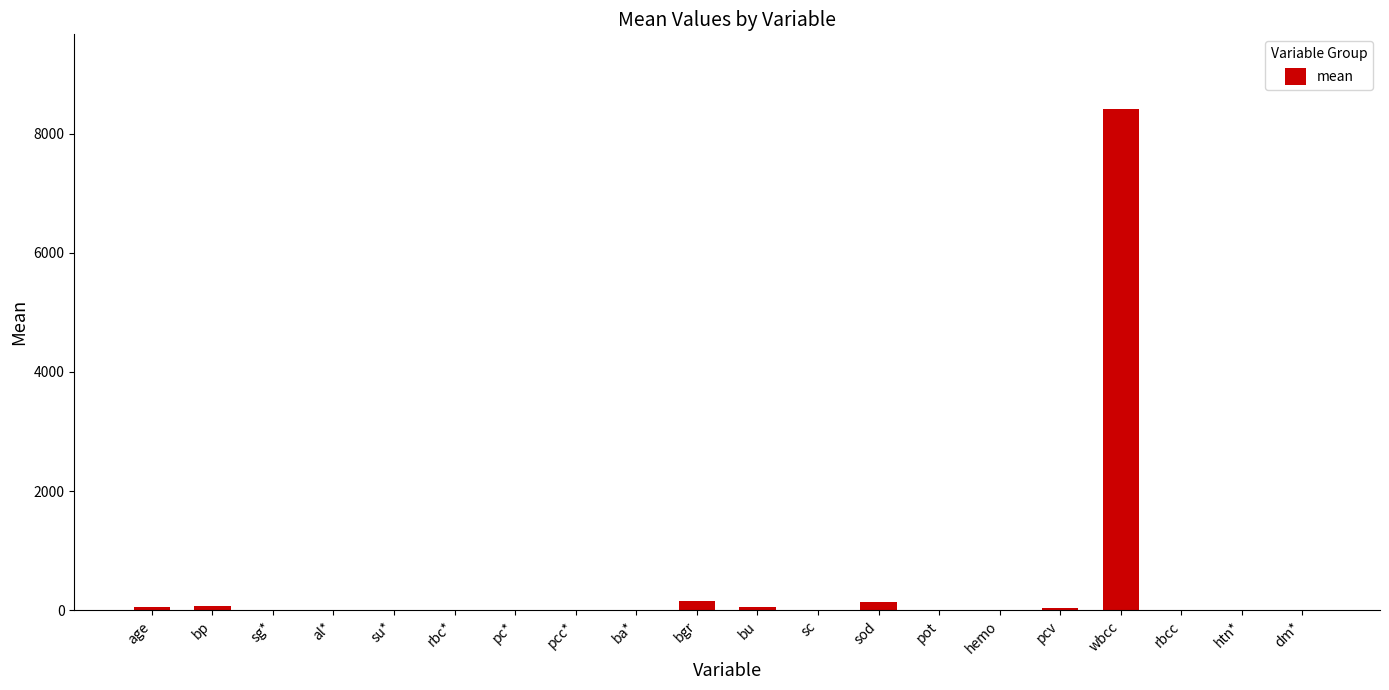

Read the value at bp.

76.5